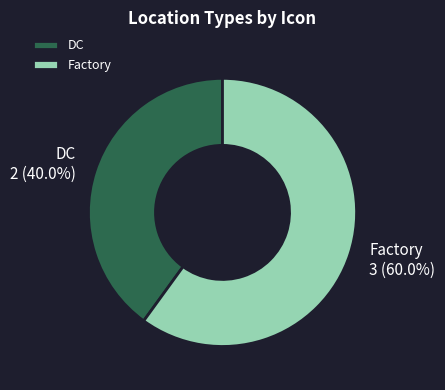

To the nearest percent, what is the difference between the DC and Factory slice percentages?

20%